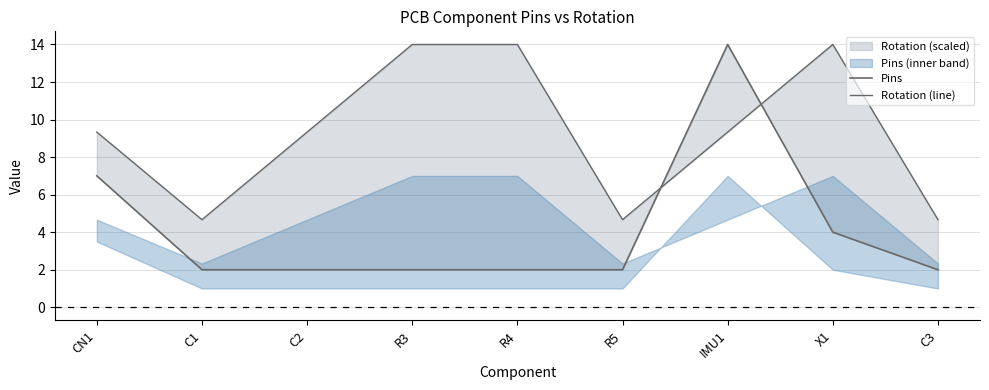

What is the lowest value of the Pins series?

2.0